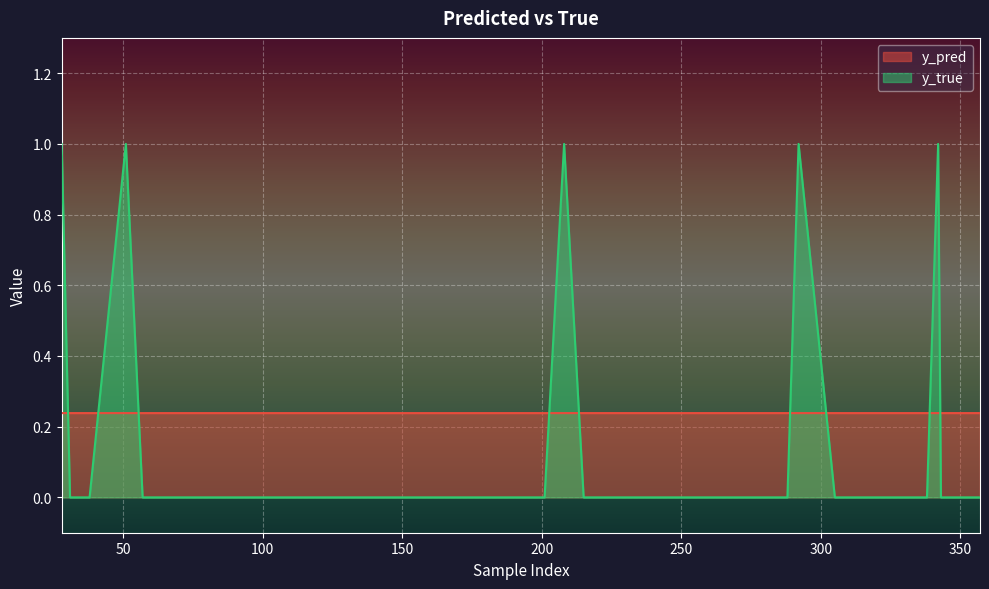

Is the value of y_true at 191 greater than the value of y_pred at 271?

No